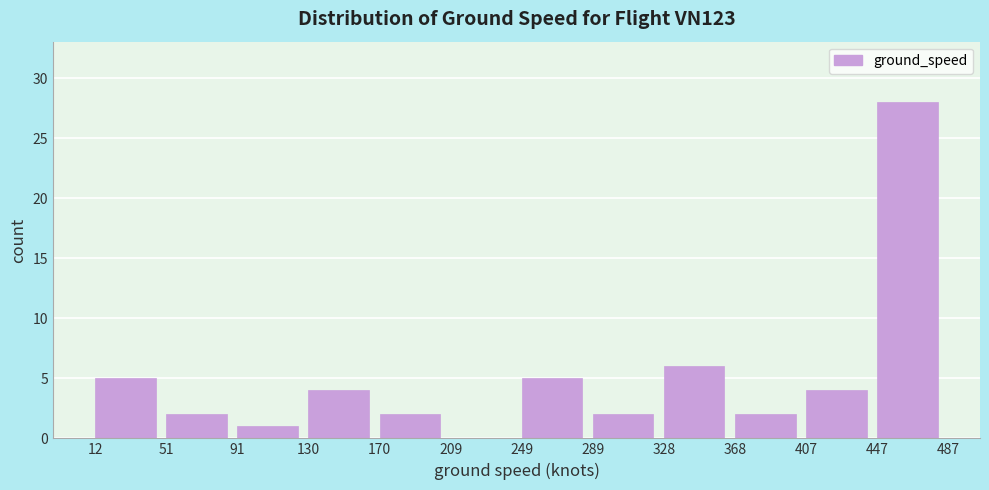

Which range on the x-axis has the tallest bar?

447 to 487